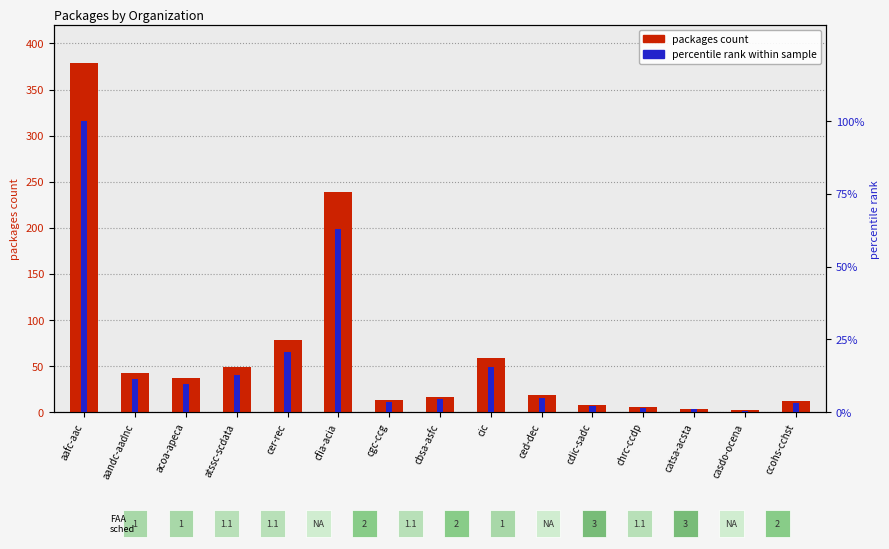

What is the difference between the maximum and minimum values in the percentile rank within sample series?

99.5